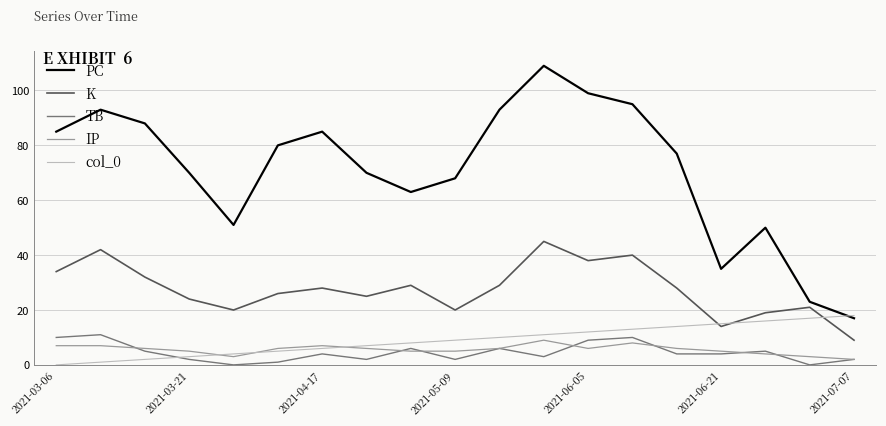

Which series has the largest total across all categories?

PC